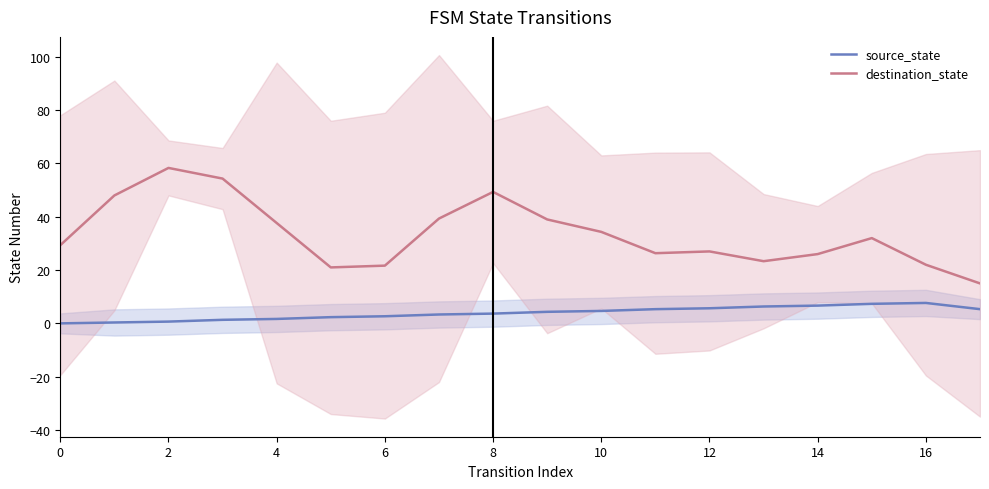

What is the highest value of the destination_state series?

58.3